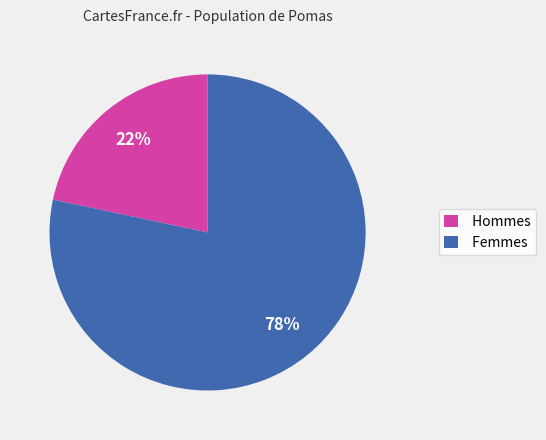

What is the smallest slice in the pie chart?

Hommes